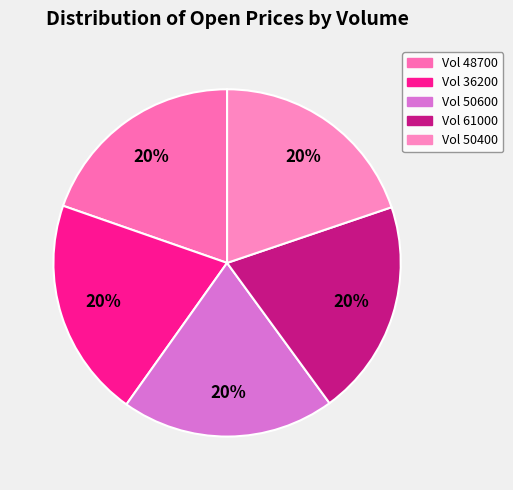

How many segments does this pie chart have?

5